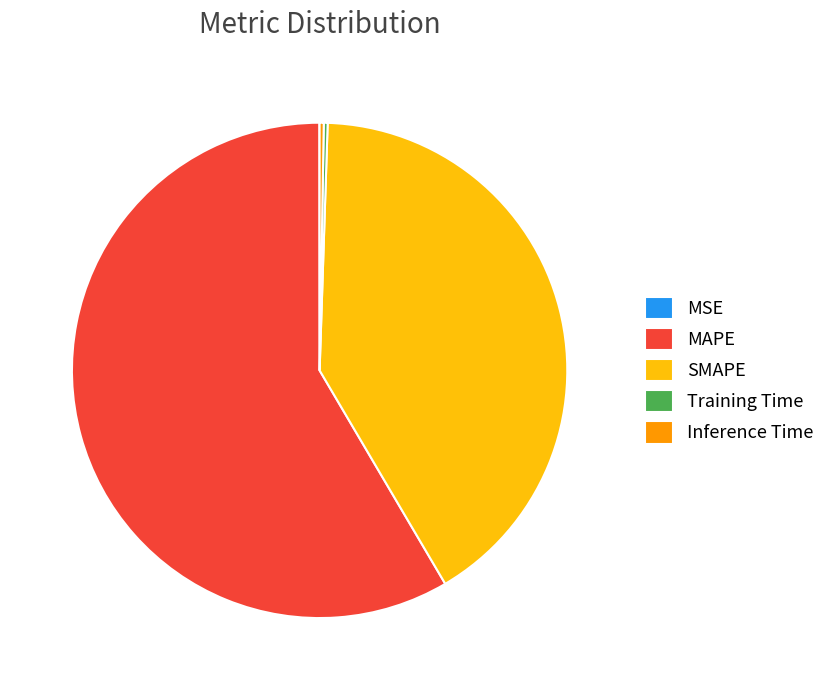

What is the majority slice?

MAPE